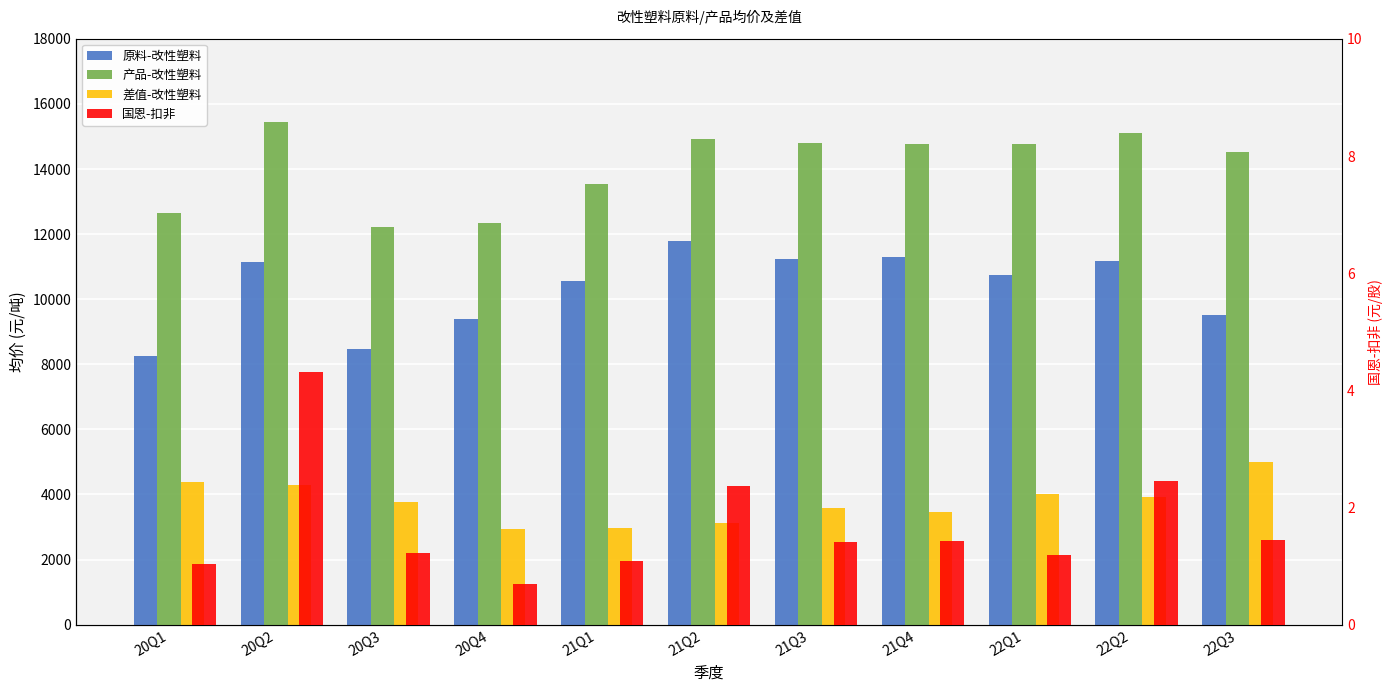

What is the value of the 国恩-扣非 bar at the 5th from the left?

1.1